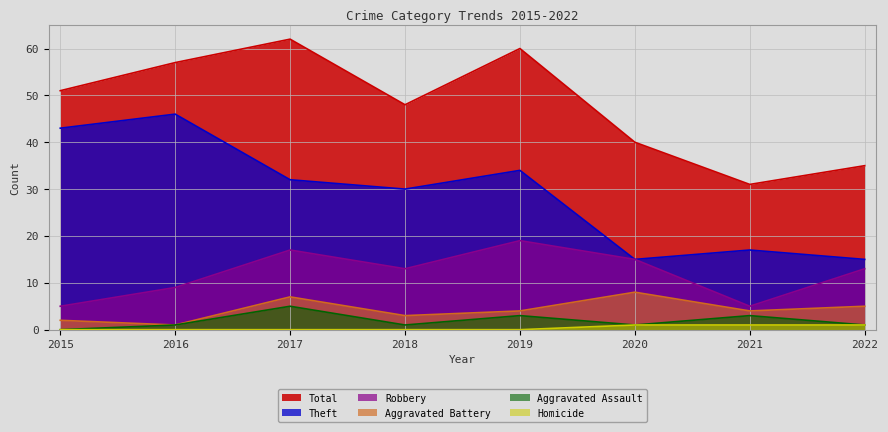

At how many categories does at least one series exceed 15?

8